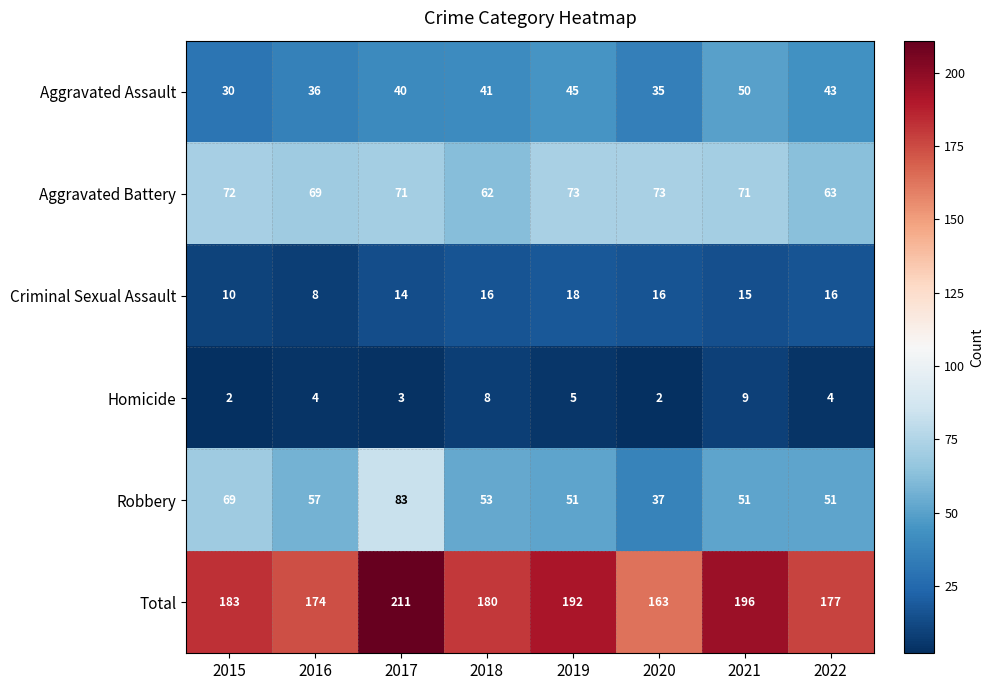

What is the greatest value displayed?

211